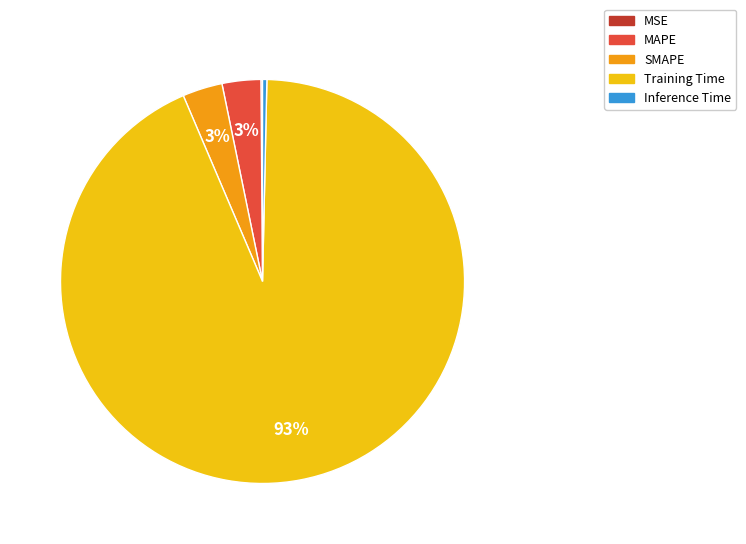

What is the majority slice?

Training Time